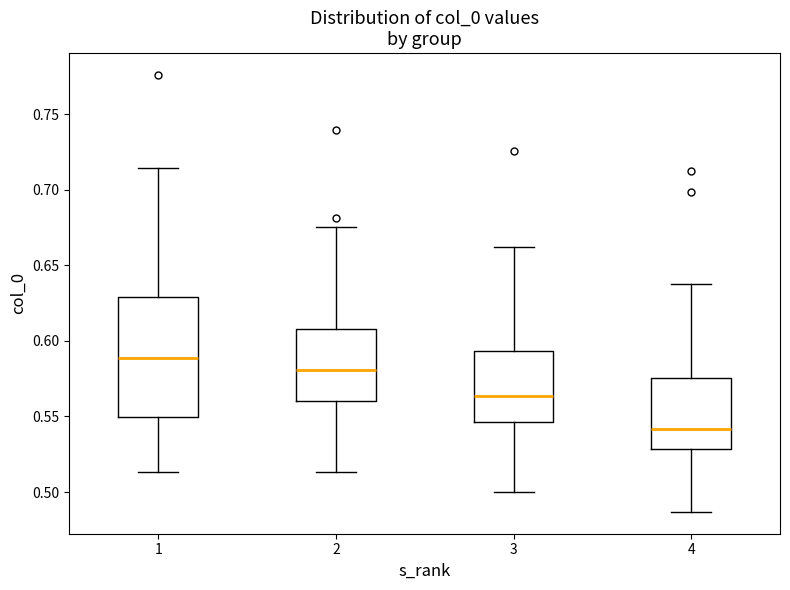

Where does the upper whisker of the box at x = 3 end on the y-axis? The values are not printed on the chart, so give them approximately, as read against the axis.

0.660